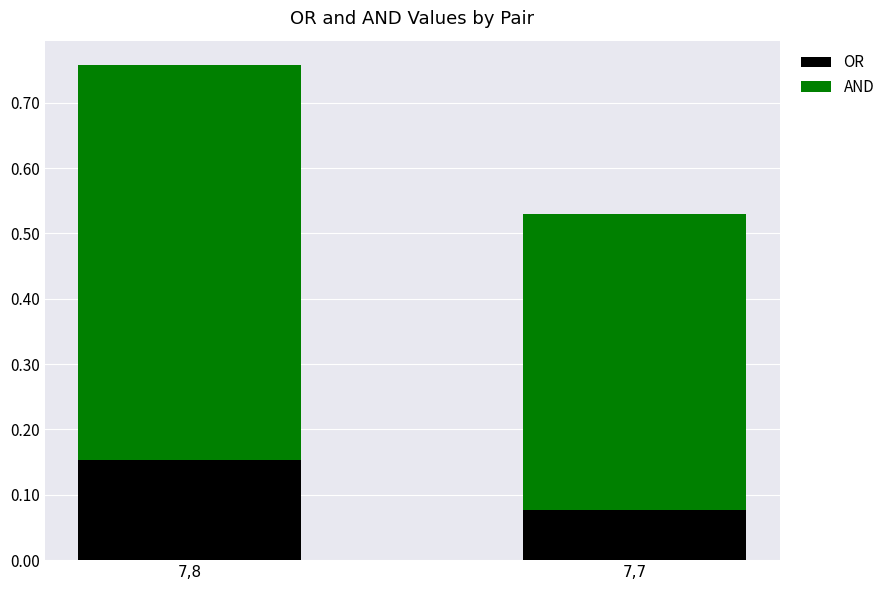

List the labels in order of OR value, largest first.

7,8, 7,7